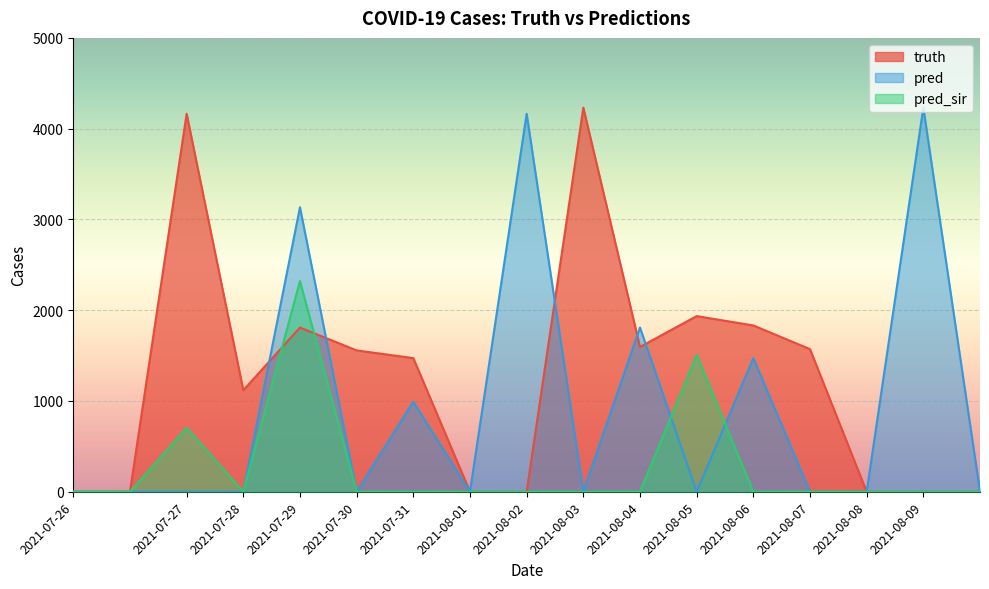

In truth, how many points are lower than both neighbors (excluding endpoints)?

2